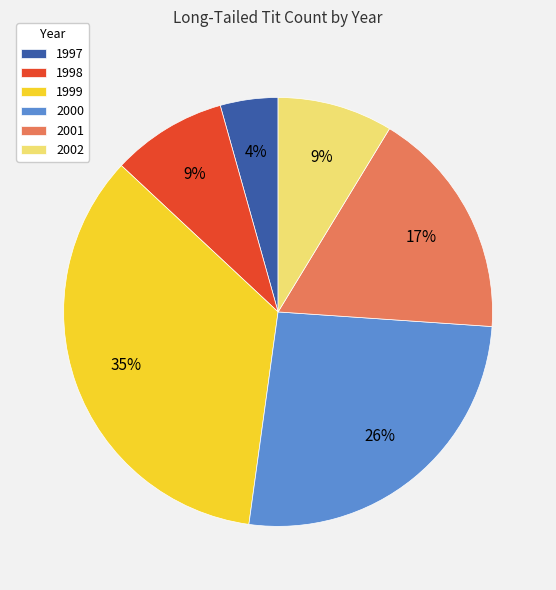

Do 2000 and 1998 together represent more than half of the pie?

No